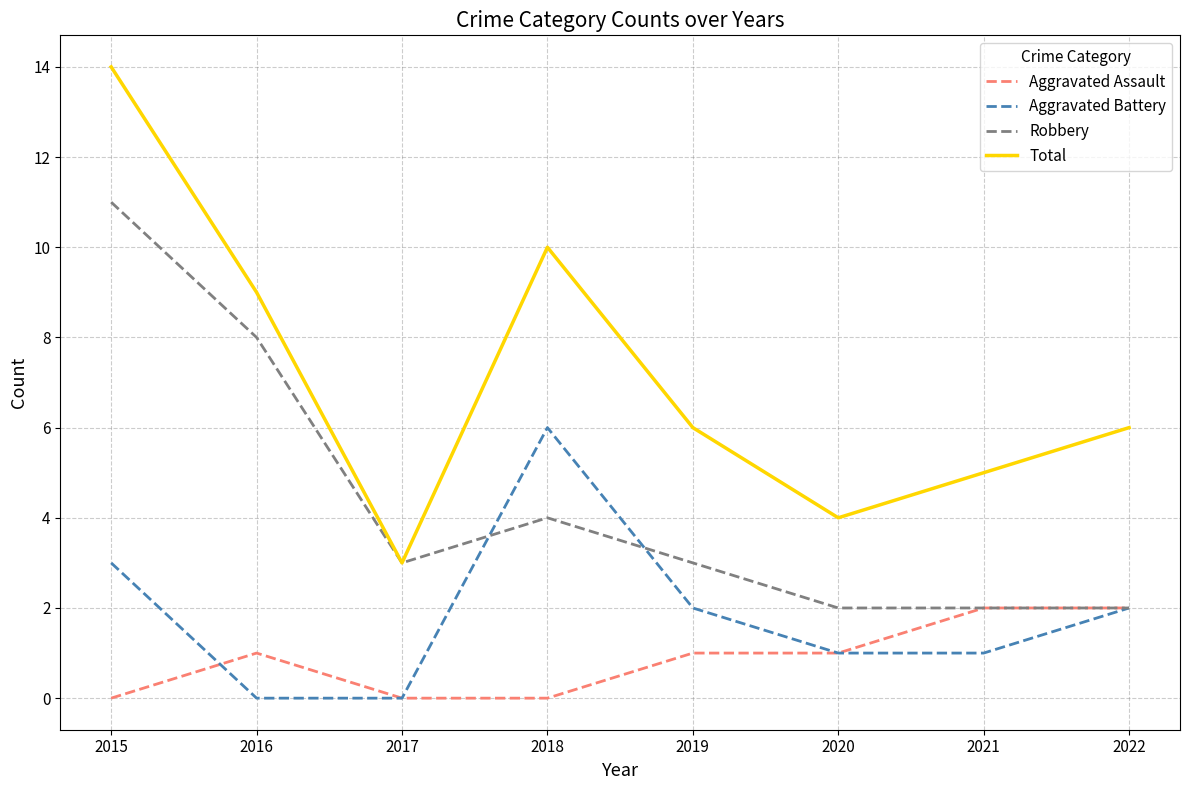

In Total, how many points are lower than both neighbors (excluding endpoints)?

2